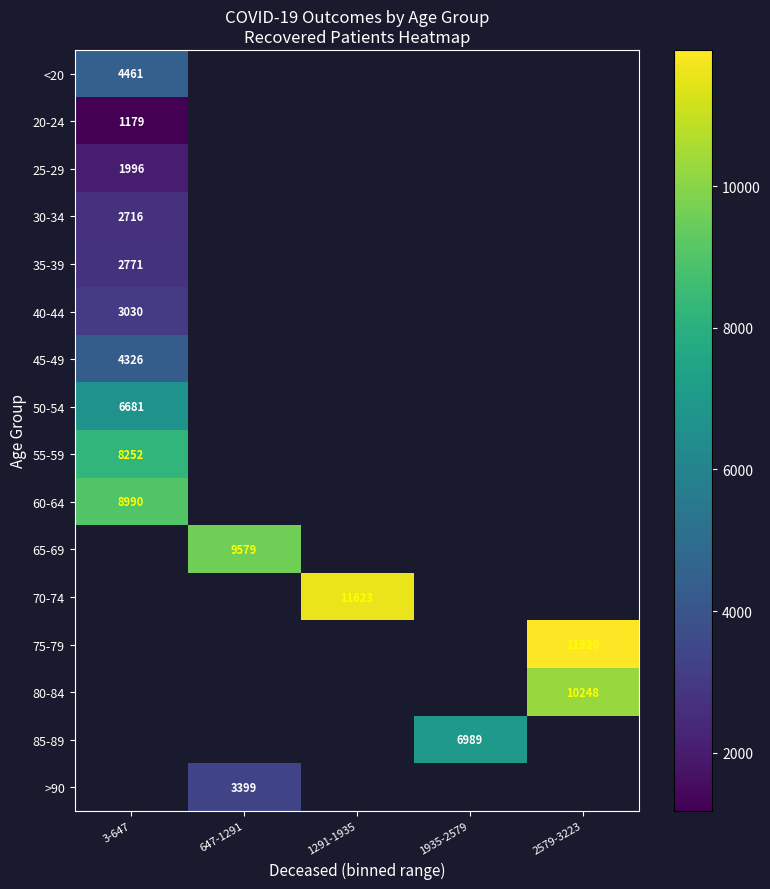

True or false: 20-24 has a value of 1179 at 3-647.

True